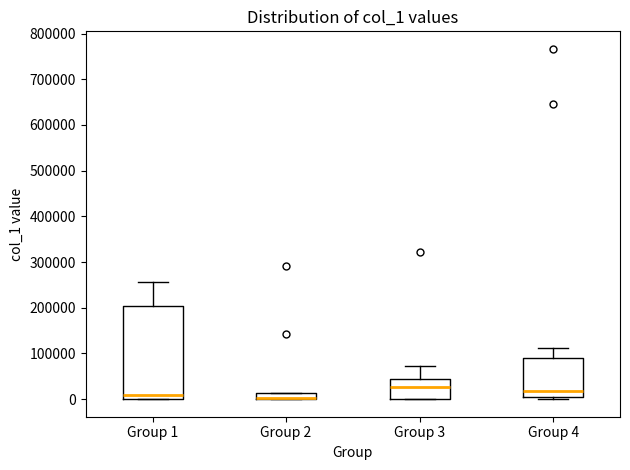

Where does the upper whisker of the box for Group 1 end on the y-axis? The values are not printed on the chart, so give them approximately, as read against the axis.

260000